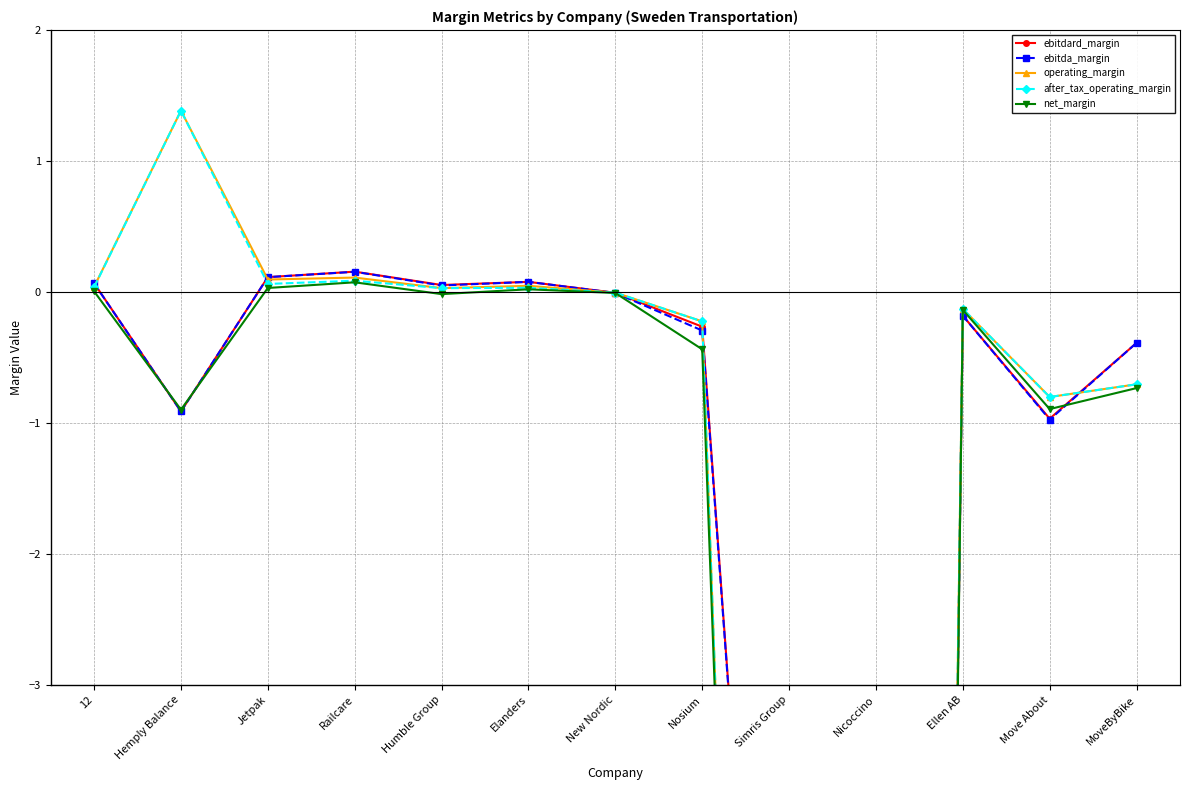

What is the difference between the second highest and second lowest values in the net_margin series?

18.4